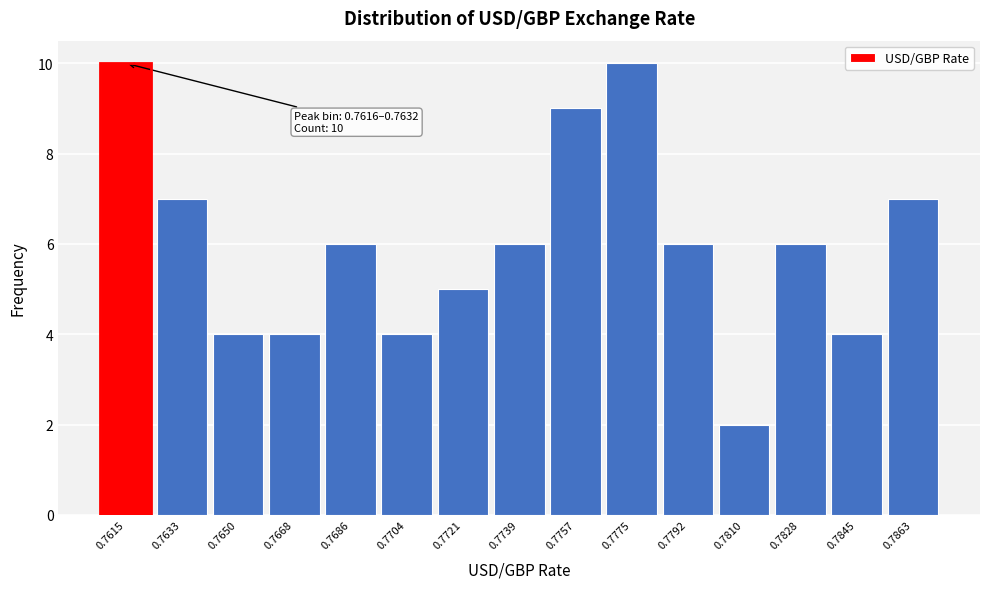

Reading left to right, extract all data points from this chart.

0.7615=10	0.7633=7	0.7650=4	0.7668=4	0.7686=6	0.7704=4	0.7721=5	0.7739=6	0.7757=9	0.7775=10	0.7792=6	0.7810=2	0.7828=6	0.7845=4	0.7863=7